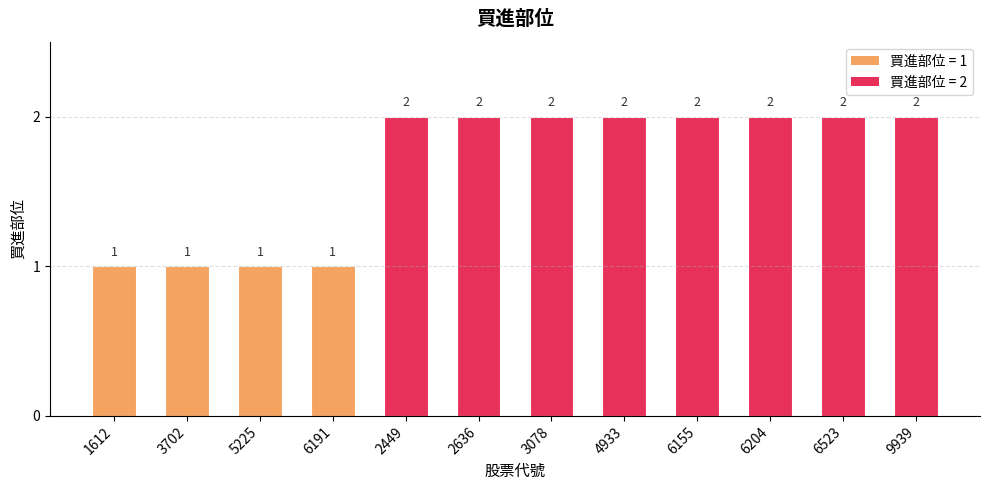

What position from the right is 1612?

12